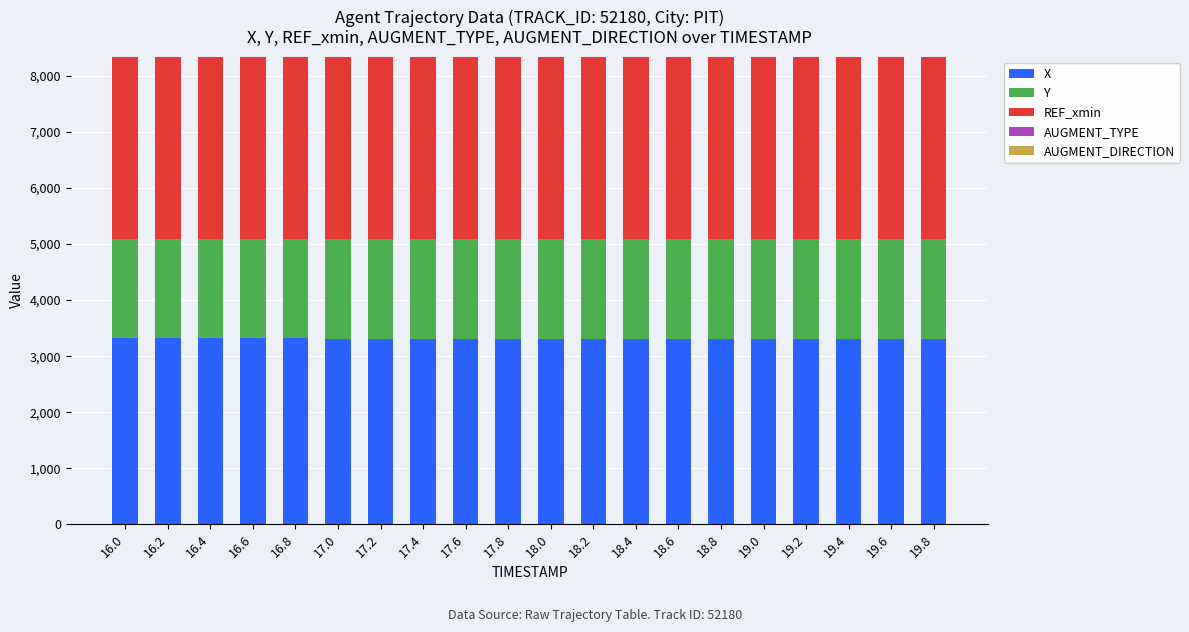

What is the total value across all series at 16.8?

8341.7